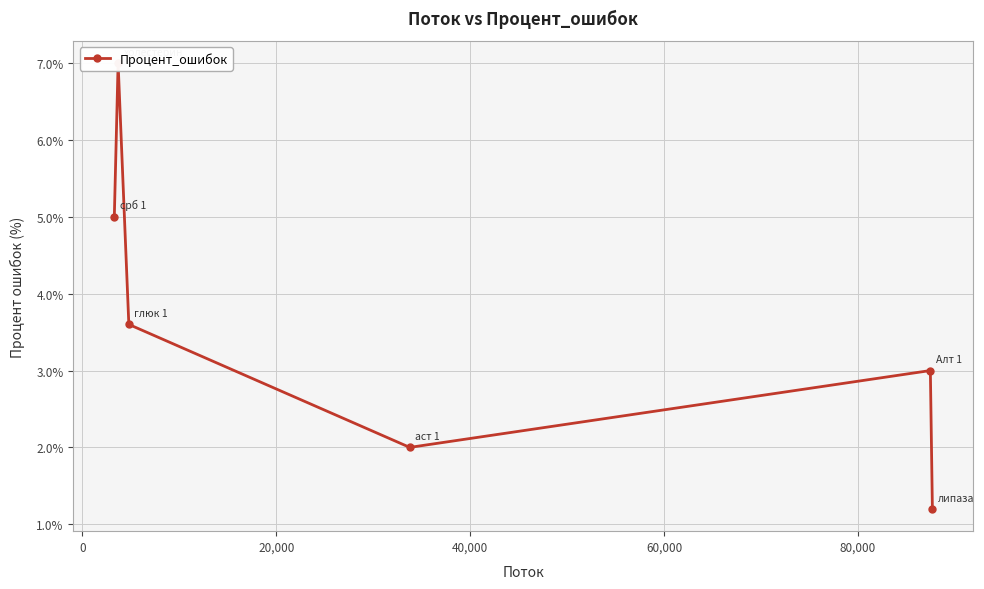

How many lines are shown in the chart?

1